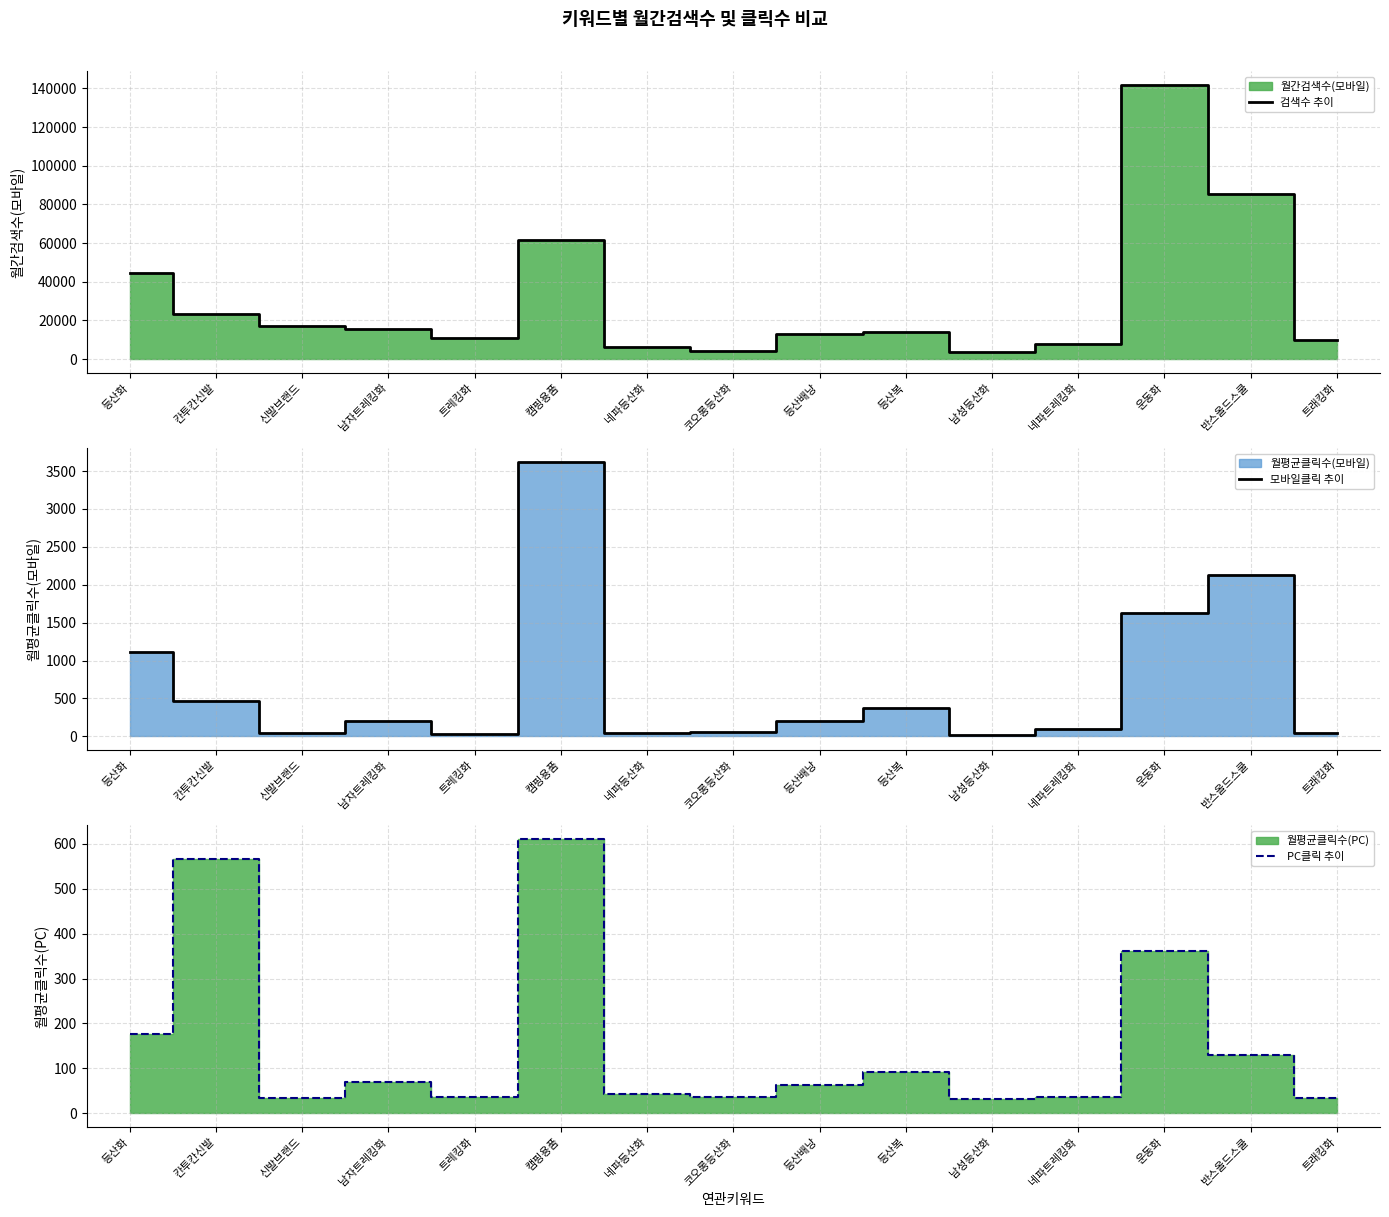

How many series are shown in this chart?

3